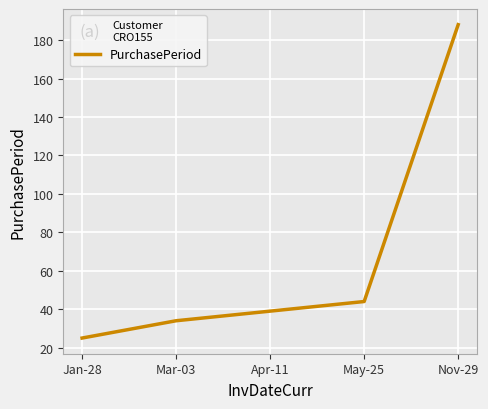

What is the sum of all values?

330